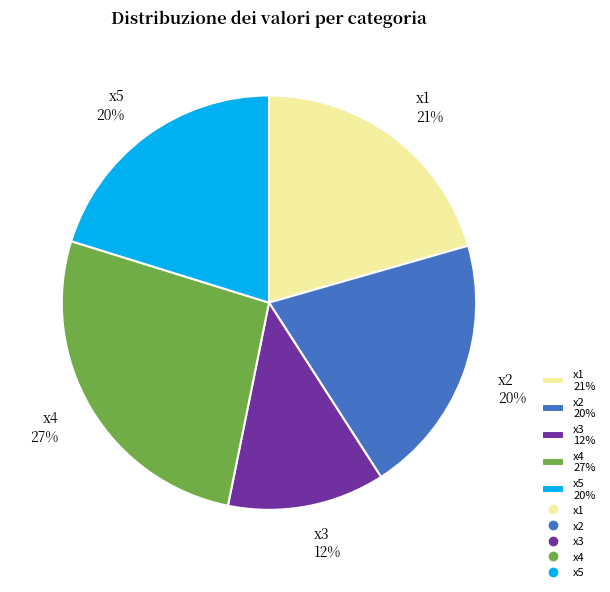

To the nearest percent, what is the average slice percentage?

20%